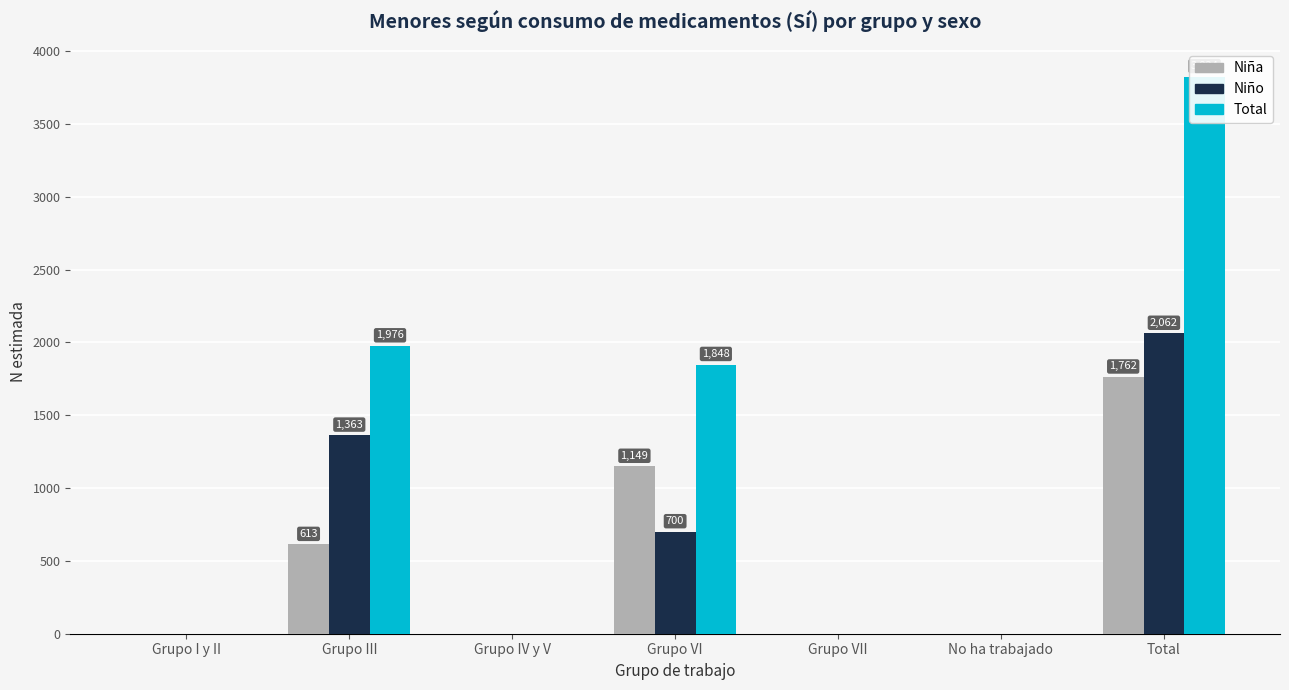

Which has a higher value, Grupo VI or Grupo VII?

Grupo VI